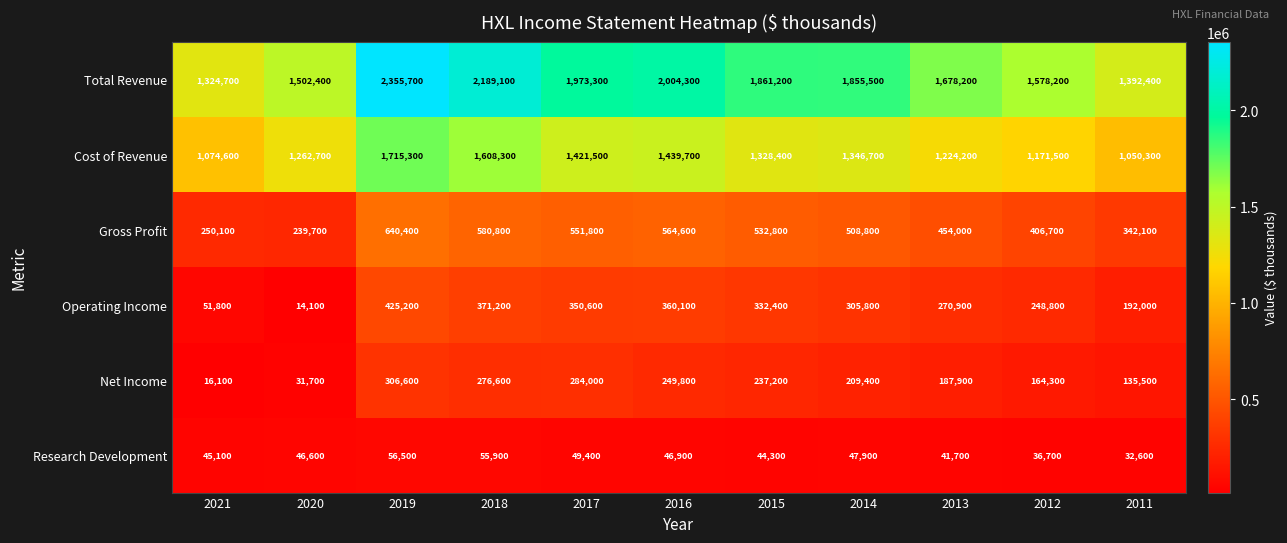

Which label corresponds to the smallest value in the chart?

2020